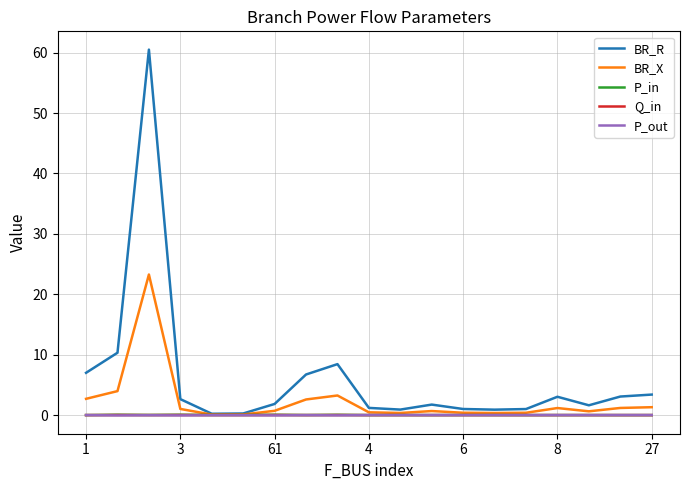

Which series has the largest total across all categories?

BR_R